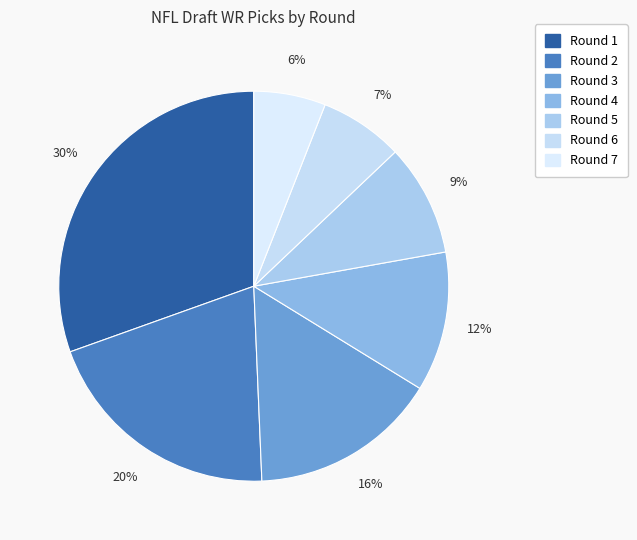

How many segments does this pie chart have?

7